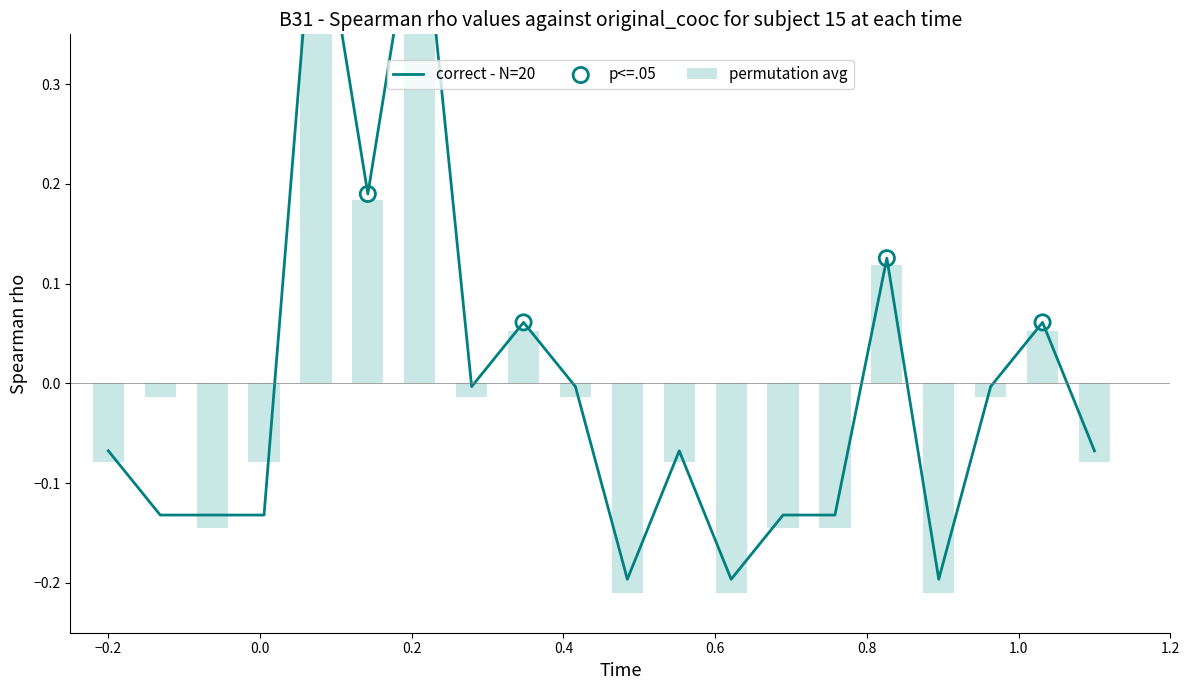

At which category is the sum across all series the highest?

5